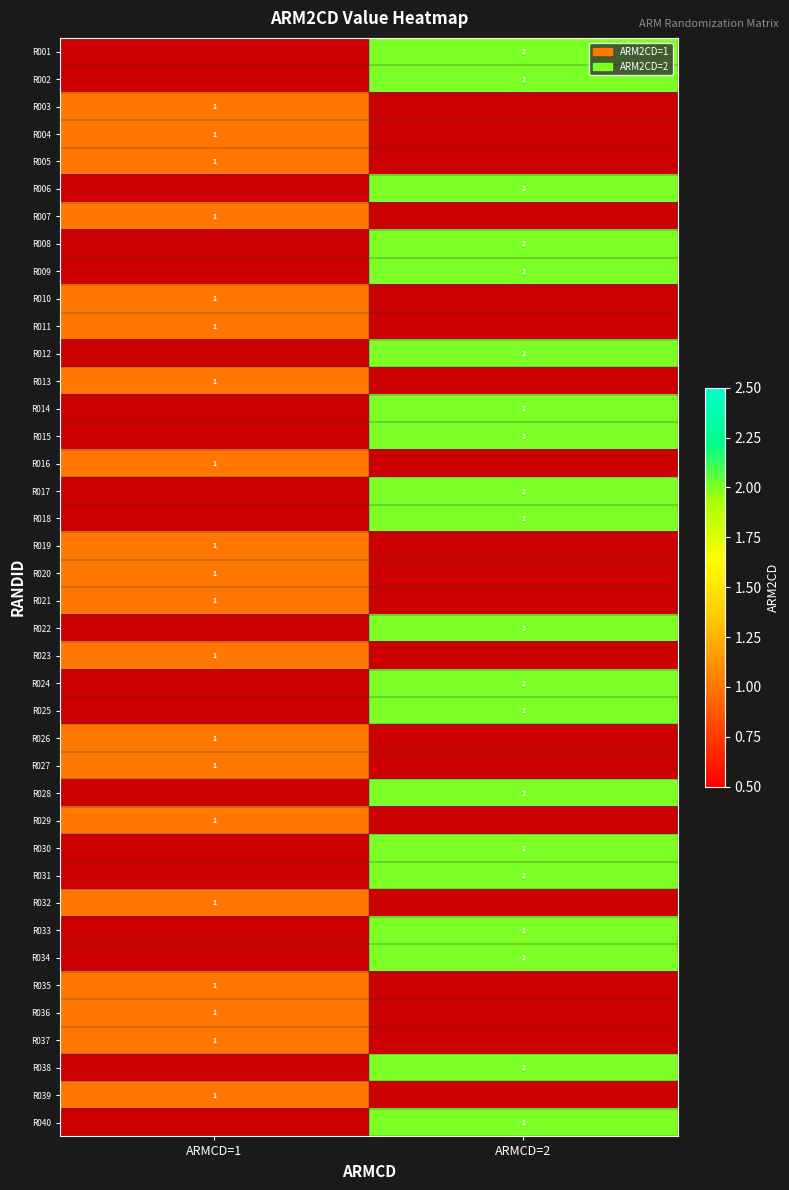

The R008 series shows 2 at ARMCD=2. True or false?

True